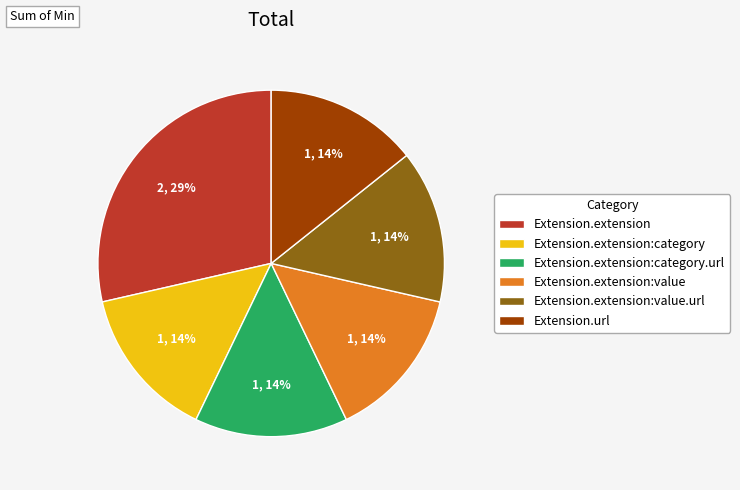

Is there any slice that represents more than half of the pie?

No